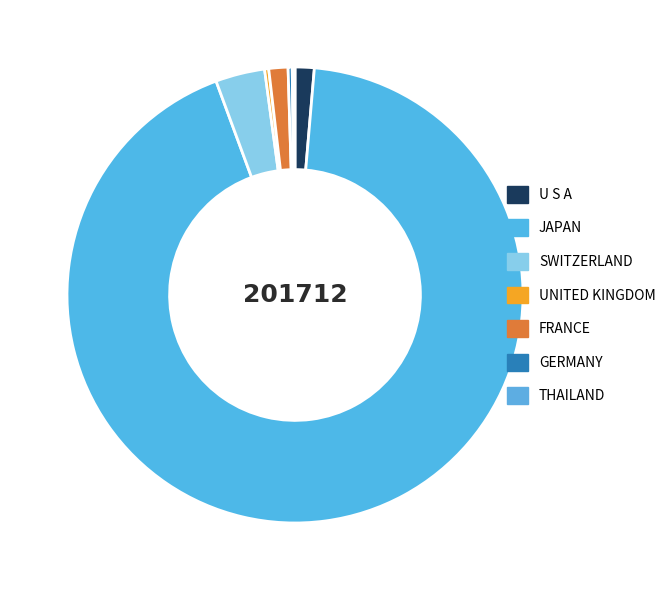

The GERMANY slice represents 14% of the pie. True or false?

False